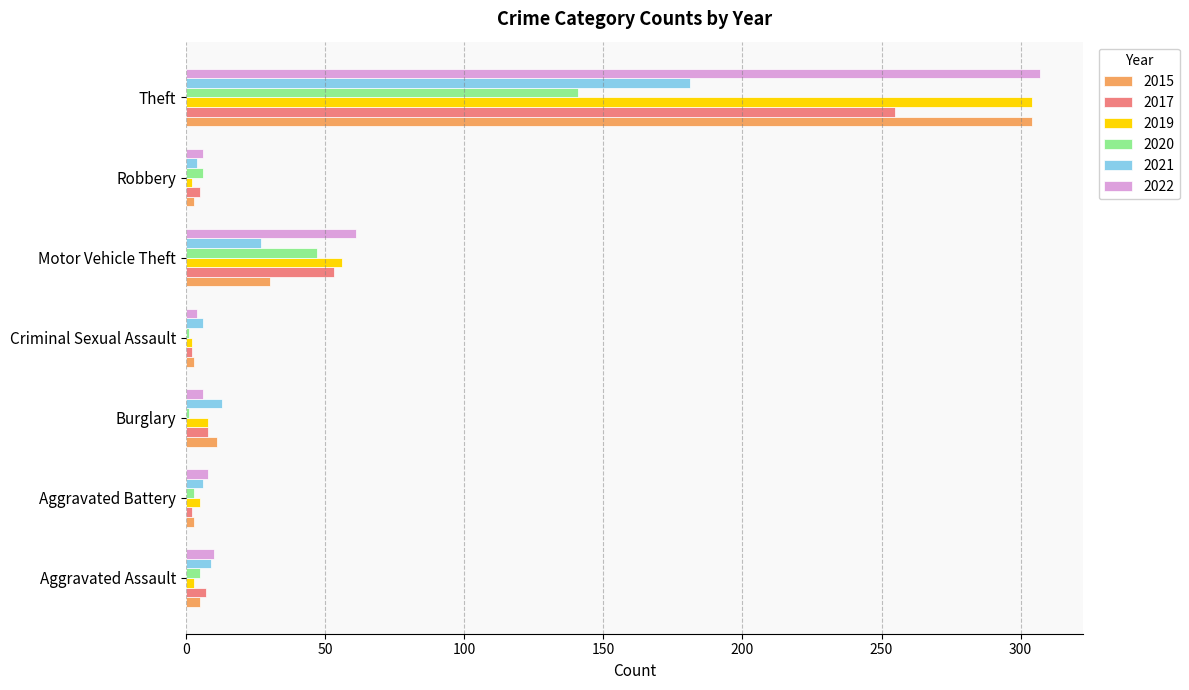

At which label is 2022 closest to 155?

Motor Vehicle Theft